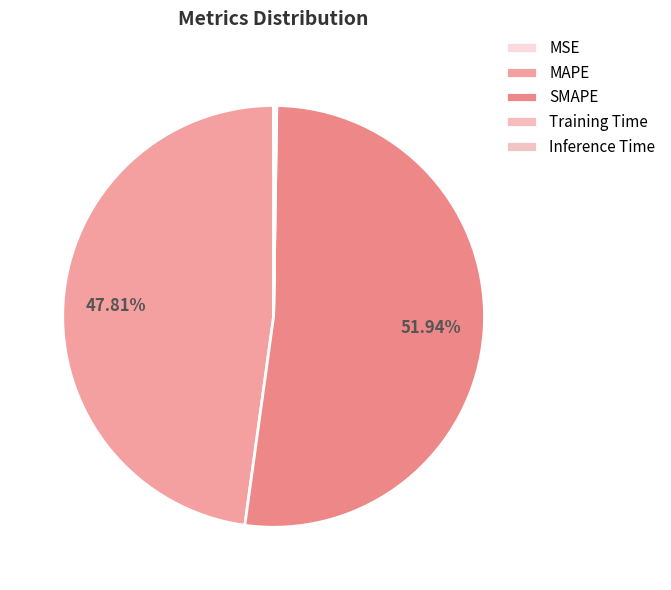

Does Inference Time represent more than half of the total?

No